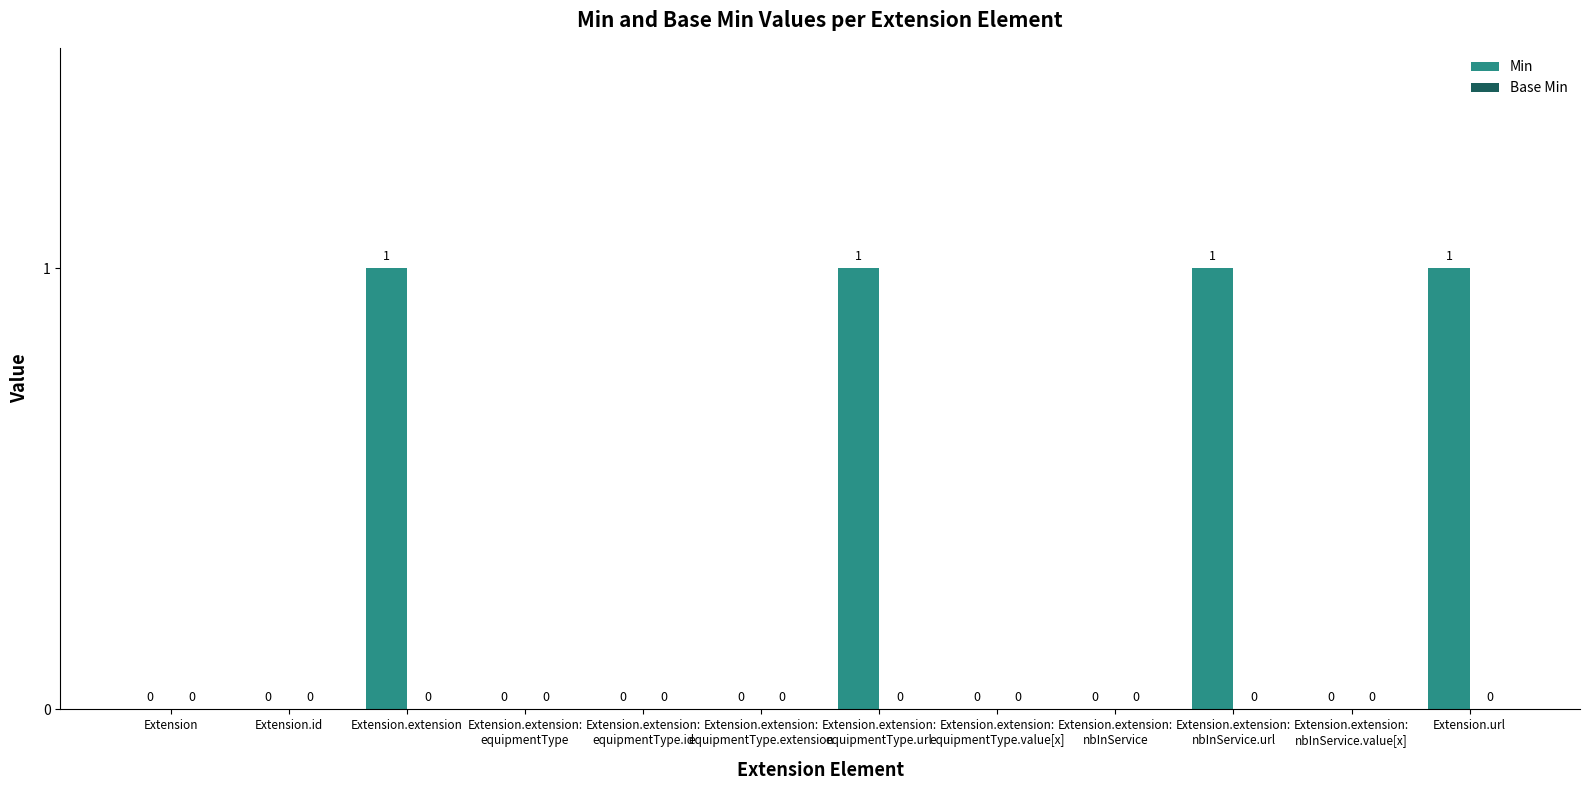

True or false: the data shows 1 at Extension.url.

True